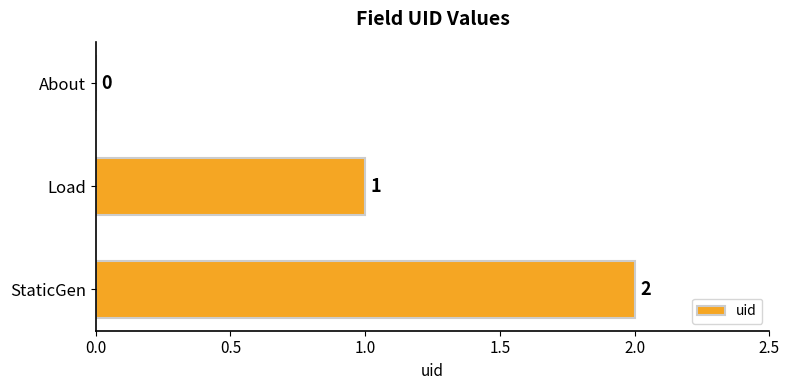

Where is the data nearest to the value 1?

Load